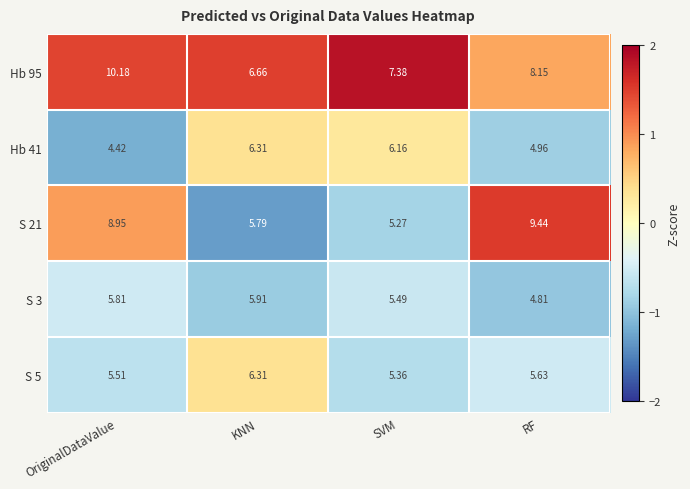

Which category has the highest value across all series?

OriginalDataValue